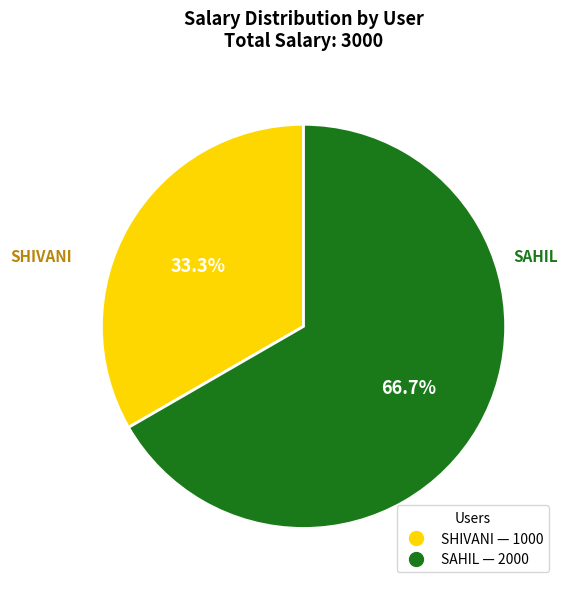

Is there any slice that represents more than half of the pie?

Yes